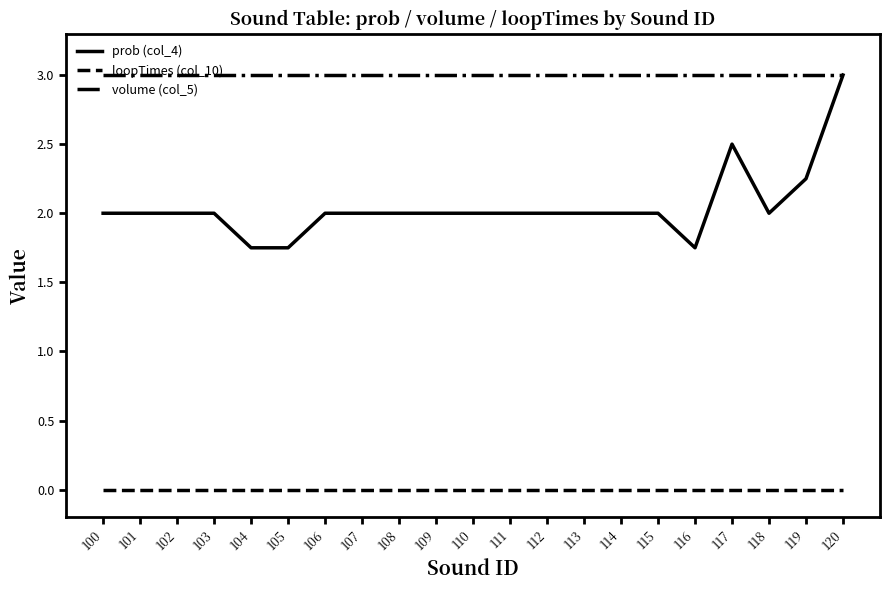

Rank the series by their average value, from lowest to highest.

loopTimes (col_10), prob (col_4), volume (col_5)